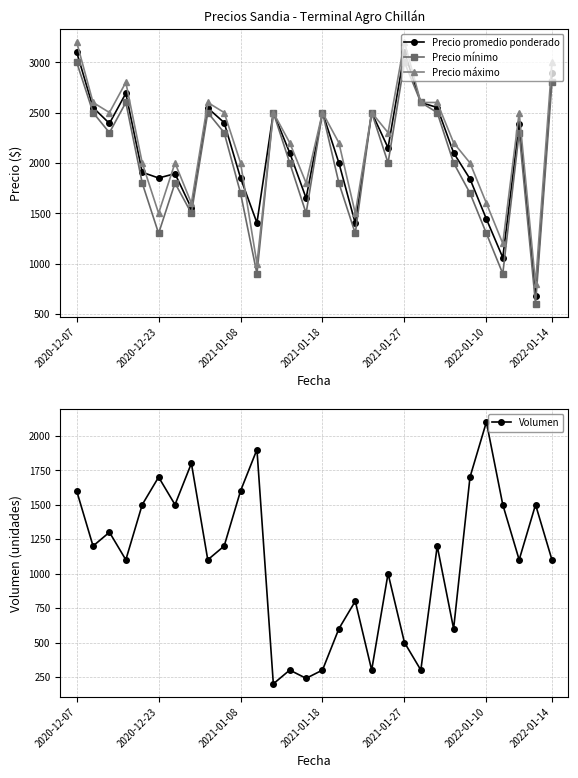

Is this an area chart (filled region under the line)?

No